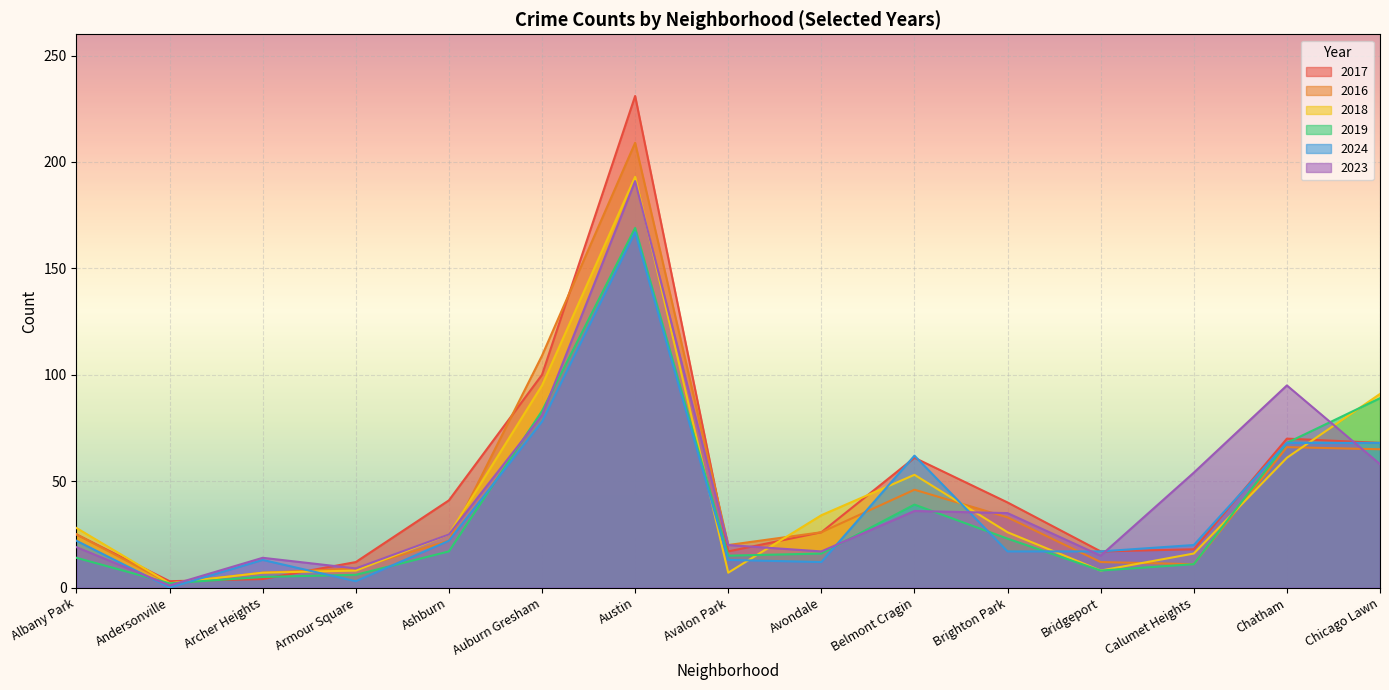

Is it true that 2016 equals 17 at Brighton Park?

False